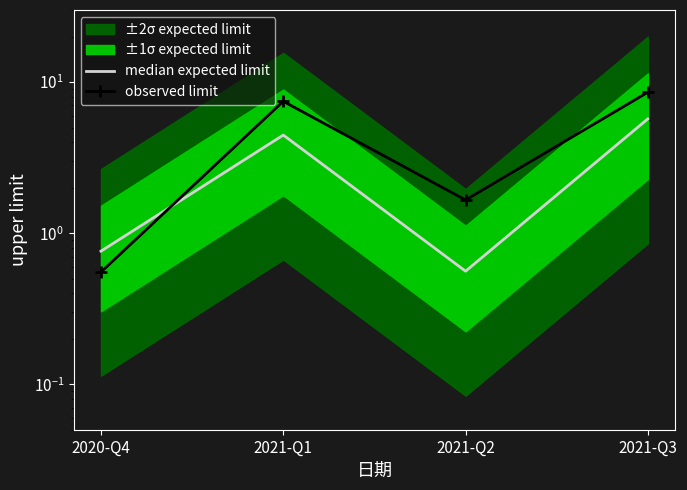

What is the difference between the highest and lowest values at 2021-Q2?

1.1